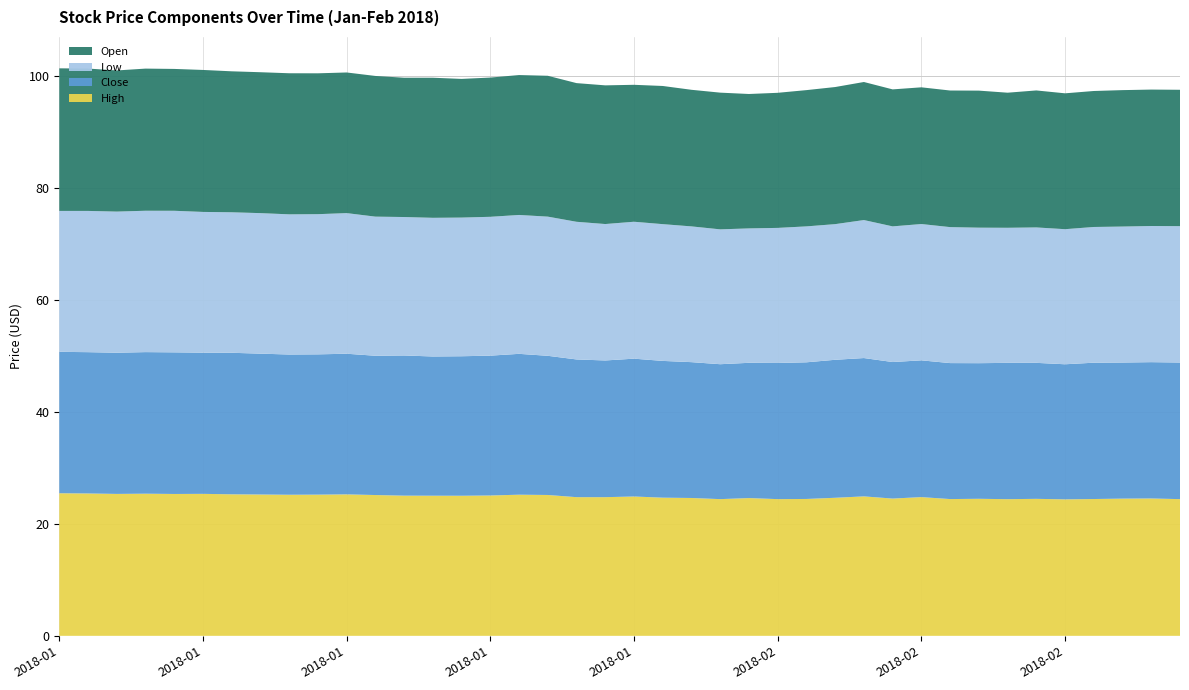

Reading left to right, transcribe all the data shown in this chart.

High: 2018-01-02=25.4	2018-01-03=25.4	2018-01-04=25.3	2018-01-05=25.4	2018-01-08=25.3	2018-01-09=25.3	2018-01-10=25.3	2018-01-11=25.2	2018-01-12=25.2	2018-01-16=25.2	2018-01-17=25.2	2018-01-18=25.1	2018-01-19=25.0	2018-01-22=25.0	2018-01-23=25.0	2018-01-24=25.1	2018-01-25=25.2	2018-01-26=25.1	2018-01-29=24.8	2018-01-30=24.8	2018-01-31=24.9	2018-02-01=24.7	2018-02-02=24.6	2018-02-05=24.4	2018-02-06=24.6	2018-02-07=24.4	2018-02-08=24.4	2018-02-09=24.6	2018-02-12=24.9	2018-02-13=24.5	2018-02-14=24.8	2018-02-15=24.4	2018-02-16=24.5	2018-02-20=24.4	2018-02-21=24.4	2018-02-22=24.4	2018-02-23=24.4	2018-02-26=24.5	2018-02-27=24.5	2018-02-28=24.4
Close: 2018-01-02=25.2	2018-01-03=25.2	2018-01-04=25.2	2018-01-05=25.3	2018-01-08=25.3	2018-01-09=25.2	2018-01-10=25.3	2018-01-11=25.1	2018-01-12=25.0	2018-01-16=25.0	2018-01-17=25.1	2018-01-18=24.9	2018-01-19=25.0	2018-01-22=24.9	2018-01-23=24.9	2018-01-24=25.0	2018-01-25=25.1	2018-01-26=24.8	2018-01-29=24.6	2018-01-30=24.4	2018-01-31=24.6	2018-02-01=24.4	2018-02-02=24.2	2018-02-05=24.1	2018-02-06=24.1	2018-02-07=24.3	2018-02-08=24.4	2018-02-09=24.6	2018-02-12=24.7	2018-02-13=24.4	2018-02-14=24.4	2018-02-15=24.3	2018-02-16=24.2	2018-02-20=24.3	2018-02-21=24.3	2018-02-22=24.1	2018-02-23=24.3	2018-02-26=24.3	2018-02-27=24.3	2018-02-28=24.4
Low: 2018-01-02=25.1	2018-01-03=25.2	2018-01-04=25.2	2018-01-05=25.2	2018-01-08=25.3	2018-01-09=25.1	2018-01-10=25.1	2018-01-11=25.1	2018-01-12=25.0	2018-01-16=25.0	2018-01-17=25.1	2018-01-18=24.8	2018-01-19=24.7	2018-01-22=24.8	2018-01-23=24.8	2018-01-24=24.8	2018-01-25=24.8	2018-01-26=24.8	2018-01-29=24.6	2018-01-30=24.3	2018-01-31=24.4	2018-02-01=24.4	2018-02-02=24.2	2018-02-05=24.1	2018-02-06=24.0	2018-02-07=24.1	2018-02-08=24.3	2018-02-09=24.2	2018-02-12=24.6	2018-02-13=24.2	2018-02-14=24.3	2018-02-15=24.3	2018-02-16=24.2	2018-02-20=24.1	2018-02-21=24.2	2018-02-22=24.1	2018-02-23=24.2	2018-02-26=24.3	2018-02-27=24.3	2018-02-28=24.3
Open: 2018-01-02=25.4	2018-01-03=25.4	2018-01-04=25.2	2018-01-05=25.4	2018-01-08=25.3	2018-01-09=25.3	2018-01-10=25.2	2018-01-11=25.1	2018-01-12=25.2	2018-01-16=25.1	2018-01-17=25.1	2018-01-18=25.1	2018-01-19=24.9	2018-01-22=25.0	2018-01-23=24.8	2018-01-24=24.9	2018-01-25=25.0	2018-01-26=25.1	2018-01-29=24.8	2018-01-30=24.8	2018-01-31=24.4	2018-02-01=24.7	2018-02-02=24.4	2018-02-05=24.4	2018-02-06=24.0	2018-02-07=24.1	2018-02-08=24.3	2018-02-09=24.5	2018-02-12=24.6	2018-02-13=24.4	2018-02-14=24.4	2018-02-15=24.4	2018-02-16=24.5	2018-02-20=24.1	2018-02-21=24.4	2018-02-22=24.2	2018-02-23=24.3	2018-02-26=24.4	2018-02-27=24.4	2018-02-28=24.3